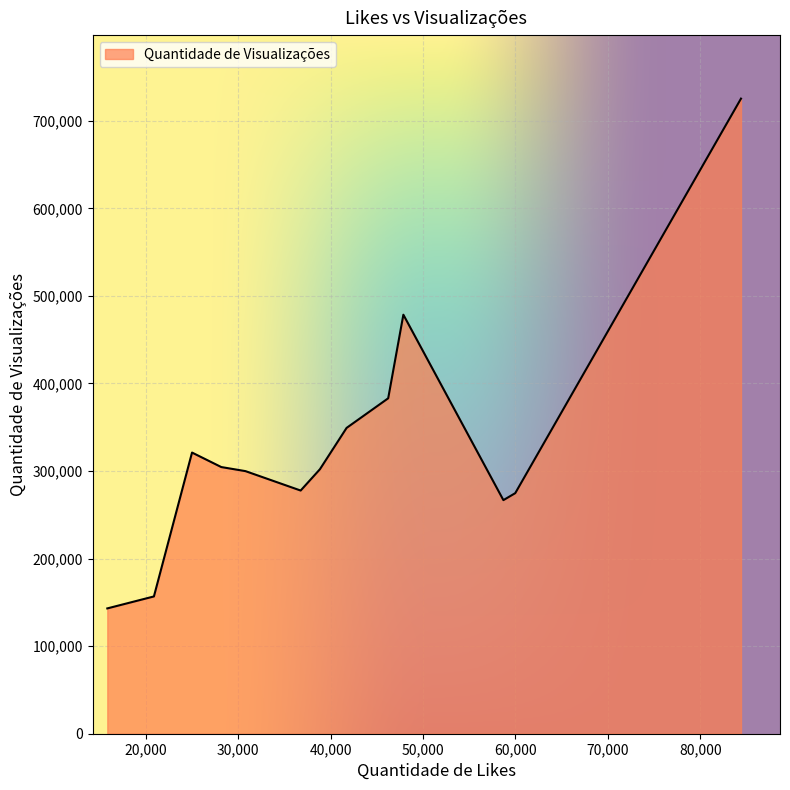

Does the chart display data point markers on the line(s)?

No